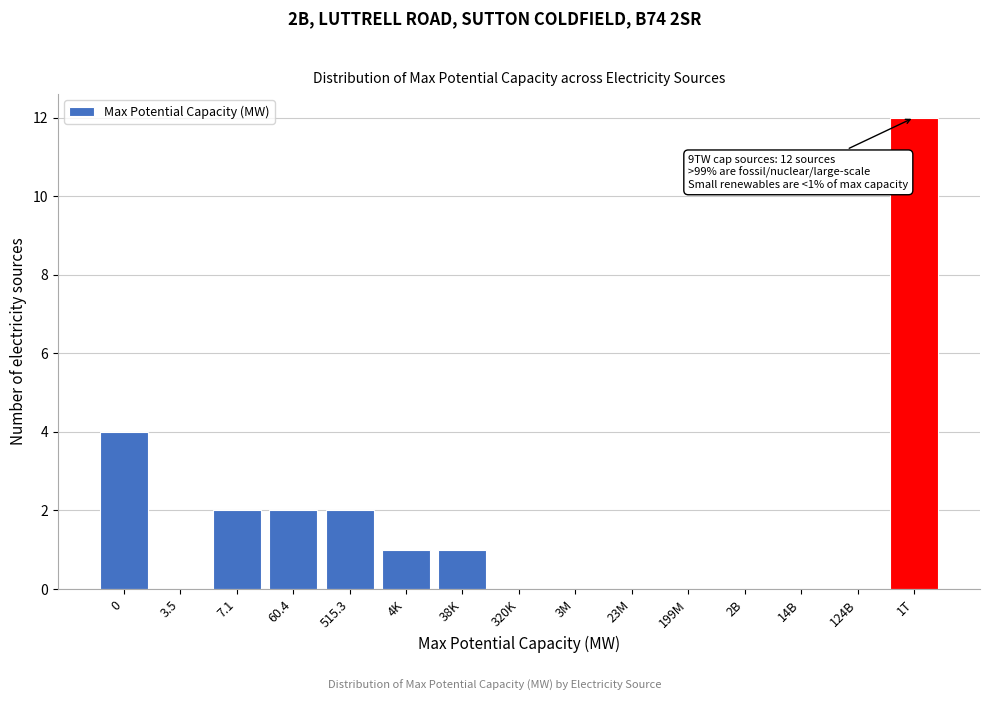

Reading left to right, what are all the values shown in this chart?

0=4	3.5=0	7.1=2	60.4=2	515.3=2	4K=1	38K=1	320K=0	3M=0	23M=0	199M=0	2B=0	14B=0	124B=0	1T=12